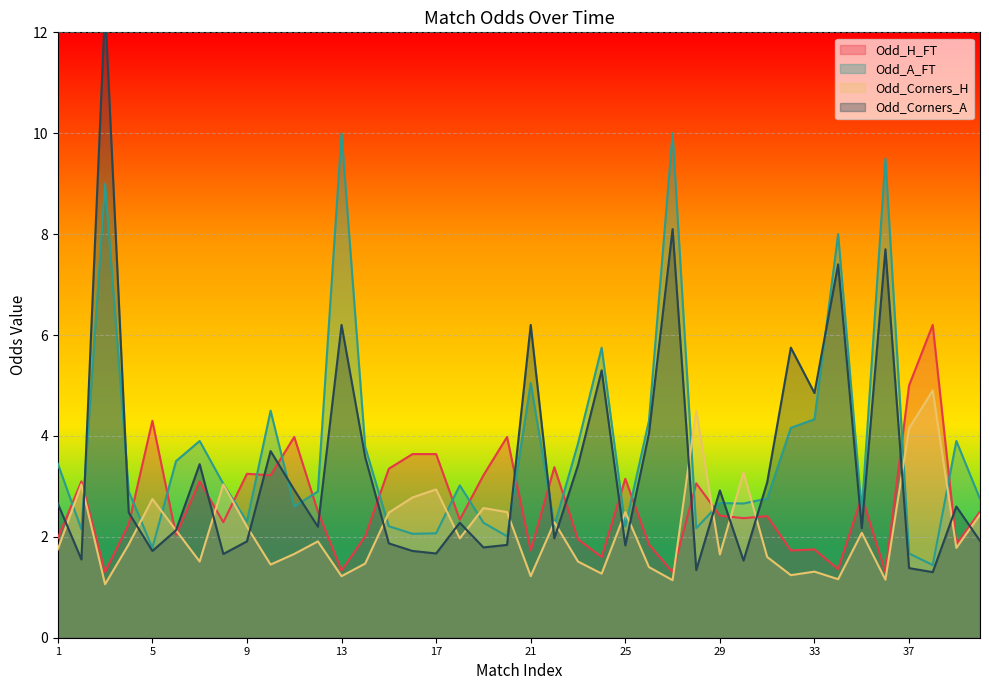

After their last crossing, which series has the higher values: Odd_H_FT or Odd_Corners_H?

Odd_H_FT